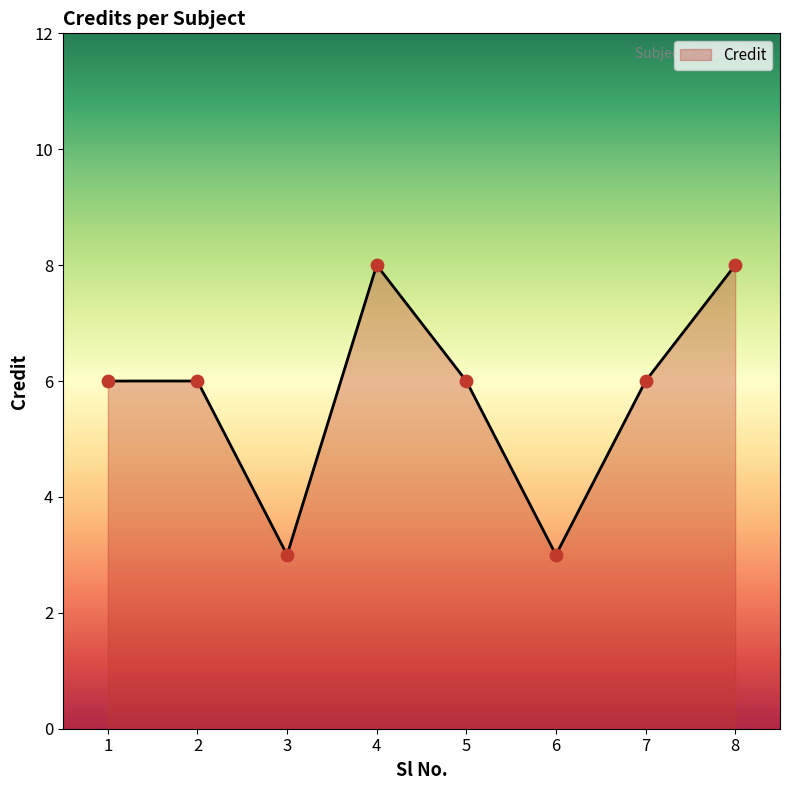

What is the ratio of the value at 2 to the value at 5?

1.0